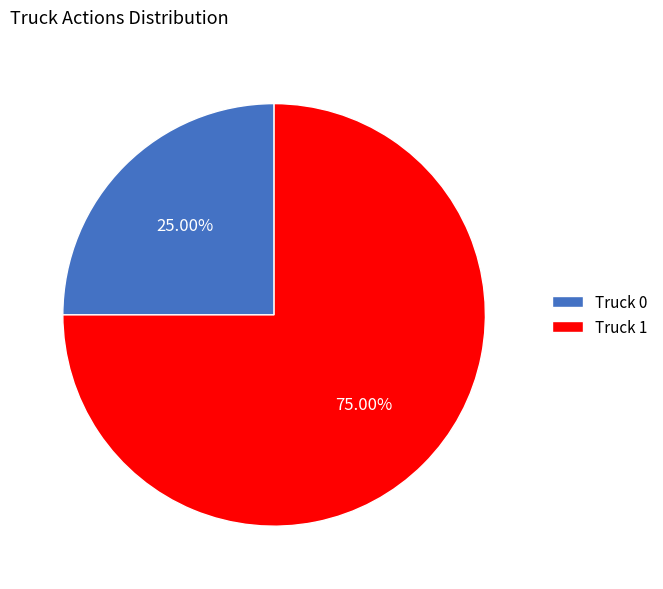

Is it true that Truck 1 is 75% of the pie?

True